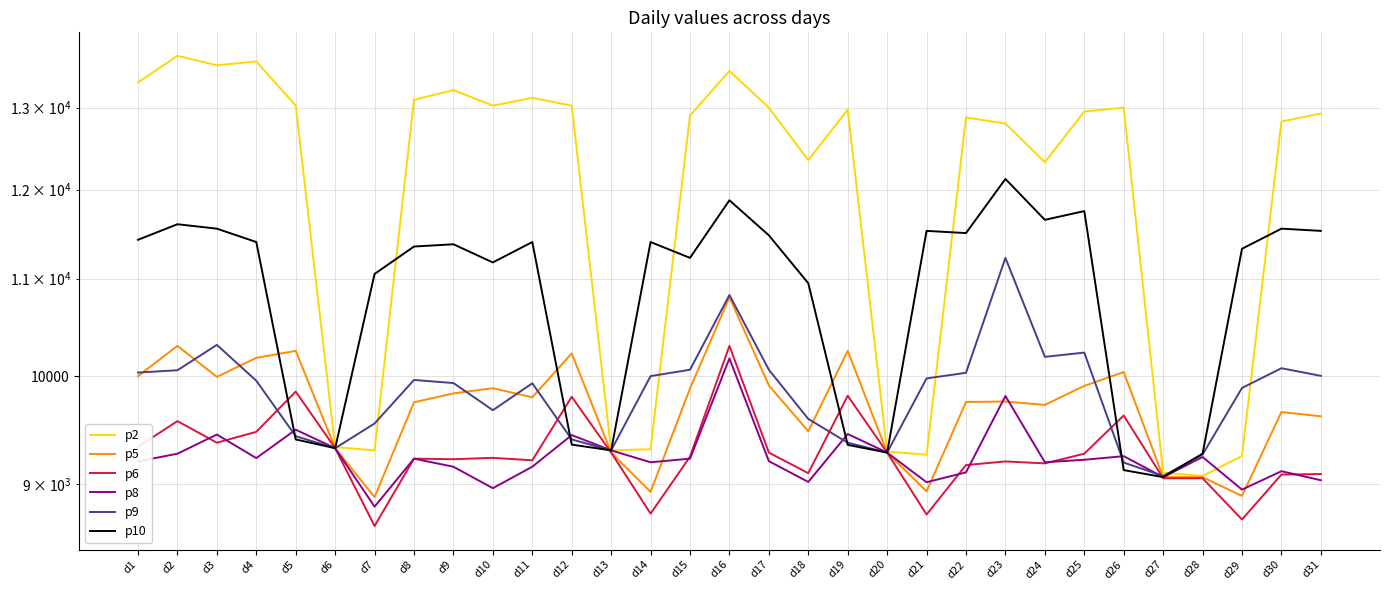

What are all the series names shown in the legend?

p2, p5, p6, p8, p9, p10